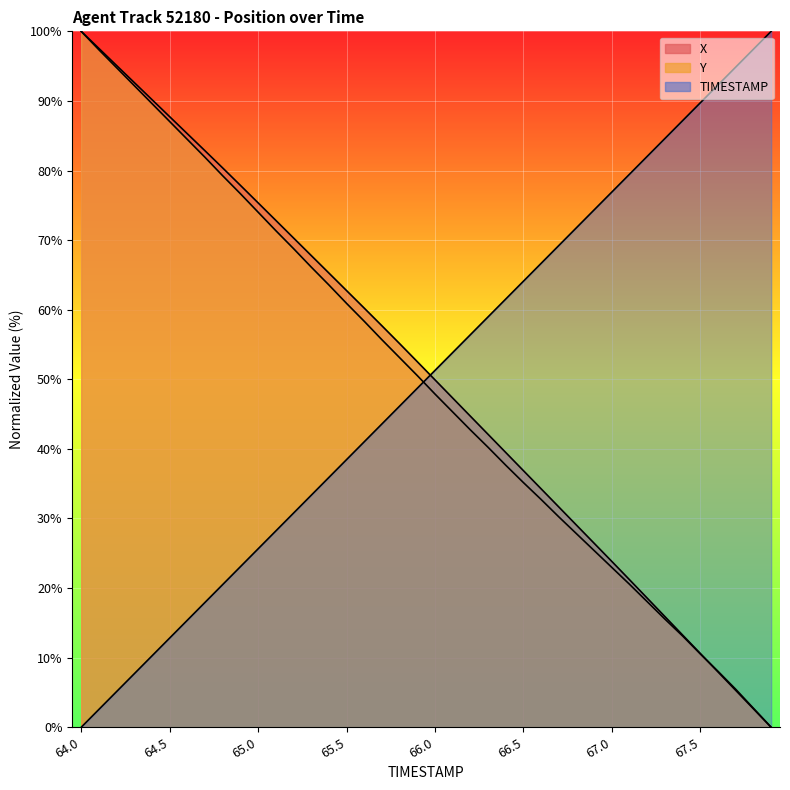

True or false: Y has more than 2 points higher than both neighbors.

False